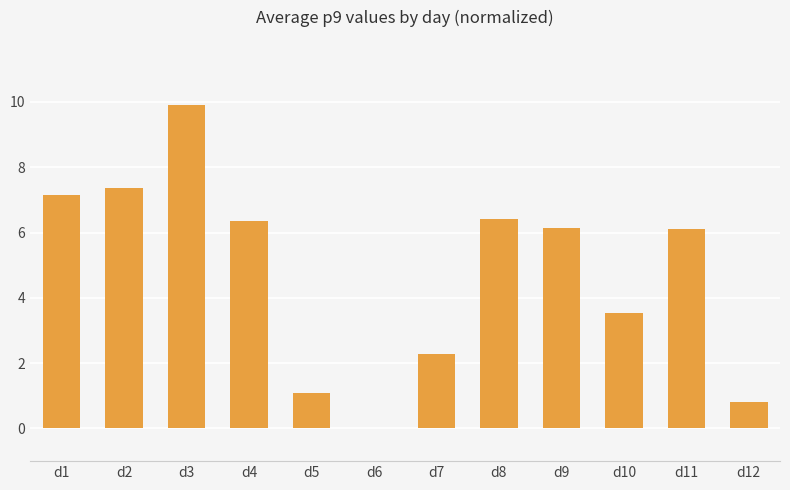

True or false: the data shows 17.2 at d3.

False